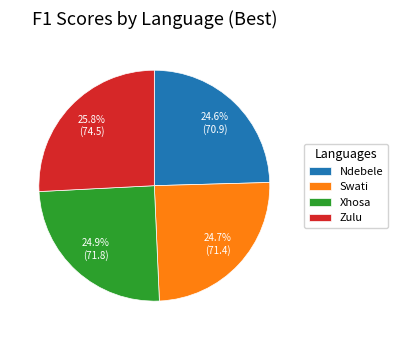

Approximately how many times larger is the value at Xhosa compared to Zulu?

1.0